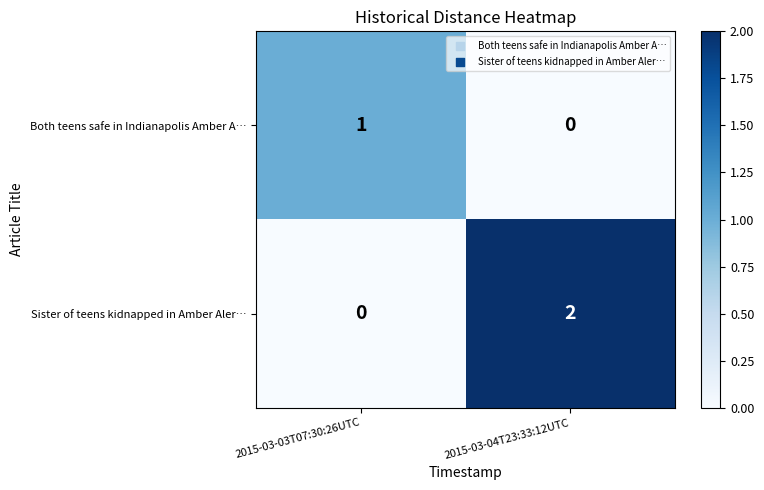

The value of Sister of teens kidnapped in Amber Aler… at 2015-03-04T23:33:12UTC is 2. True or false?

True